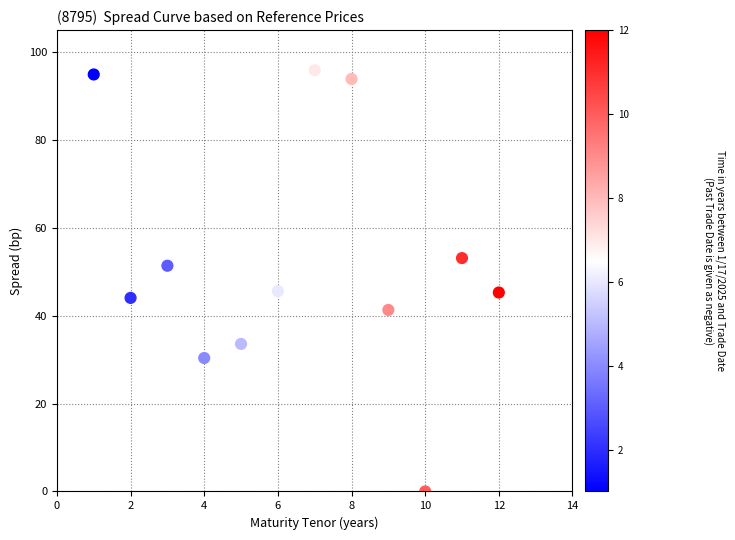

What is the average Y value?

52.4